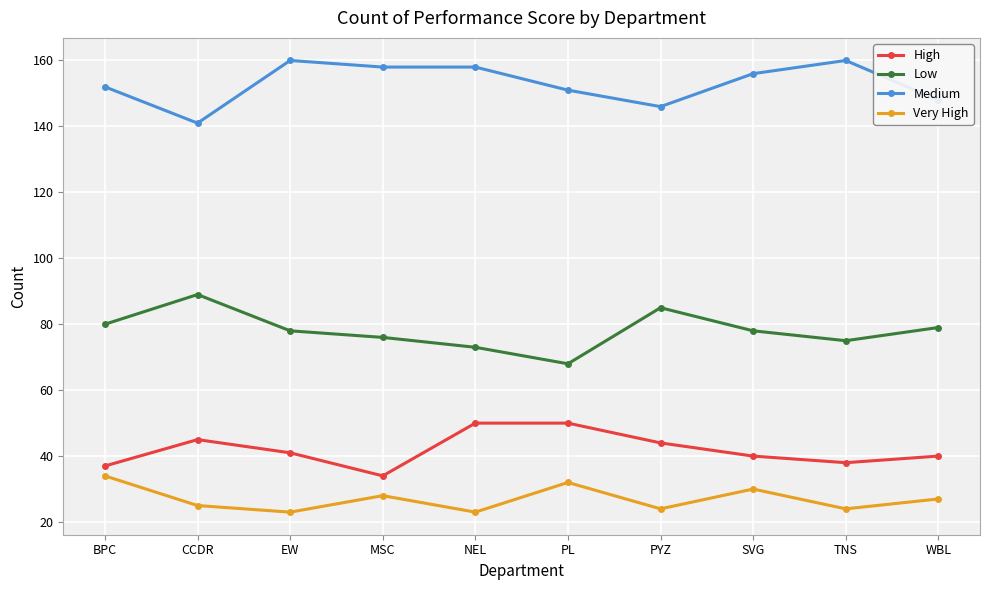

How many data points does each series have?

10